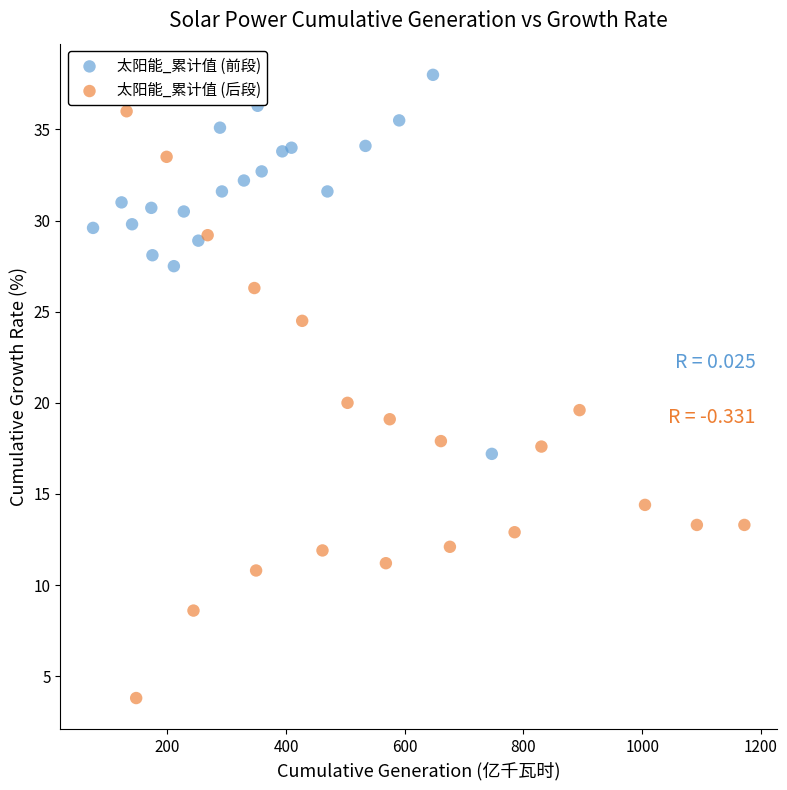

Which series has the widest spread of Y values?

太阳能_累计值 (后段)